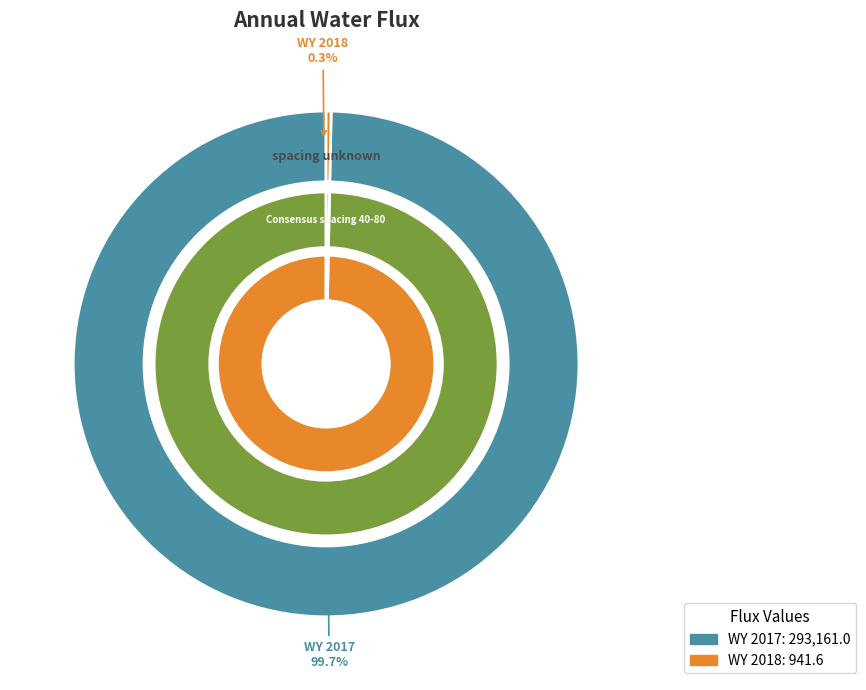

What is the ratio of the value at WY 2017 to the value at WY 2018?

311.3